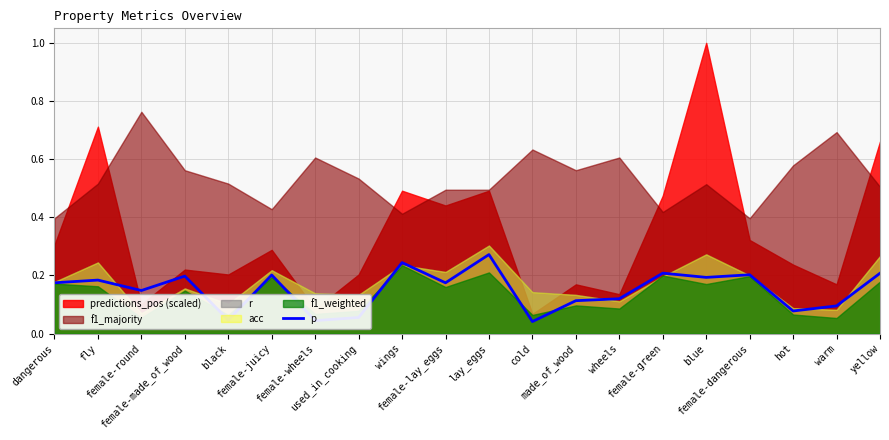

Between wings and lay_eggs, which is larger?

lay_eggs